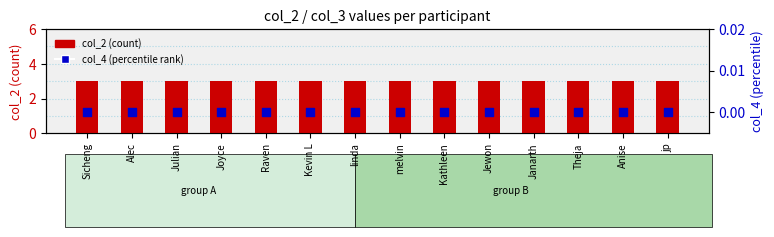

Which series reaches the minimum Y coordinate?

col_4 (percentile rank)